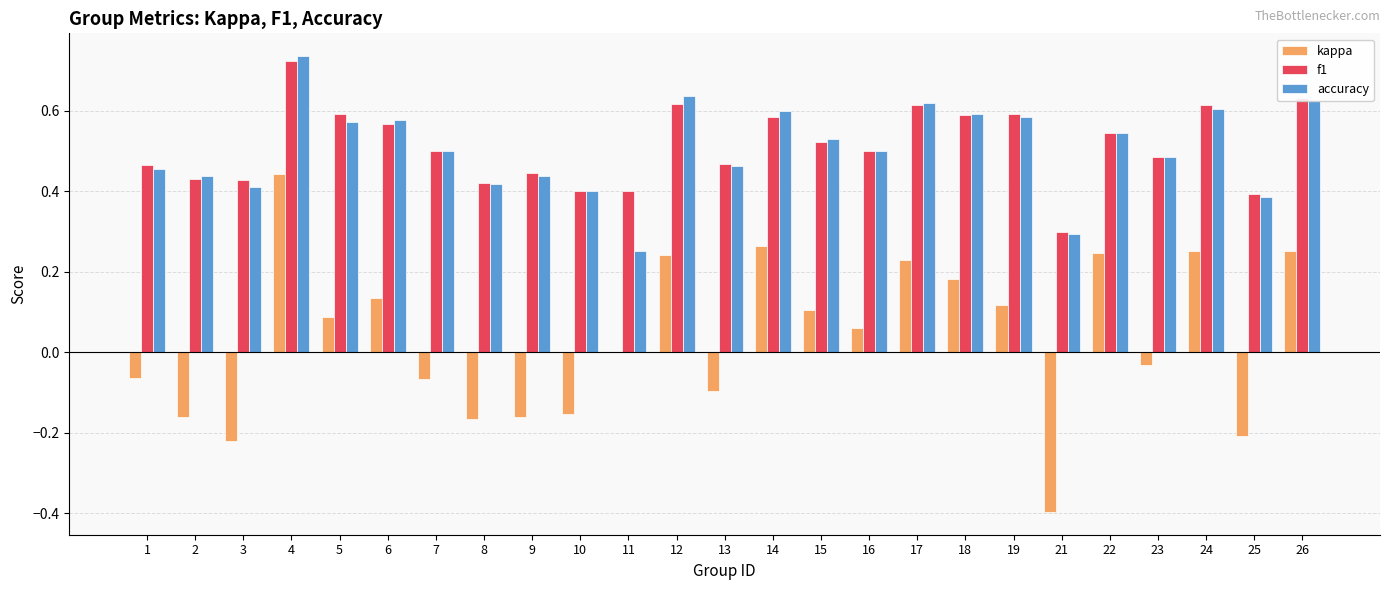

Between 5 and 8, which series saw the biggest shift?

kappa